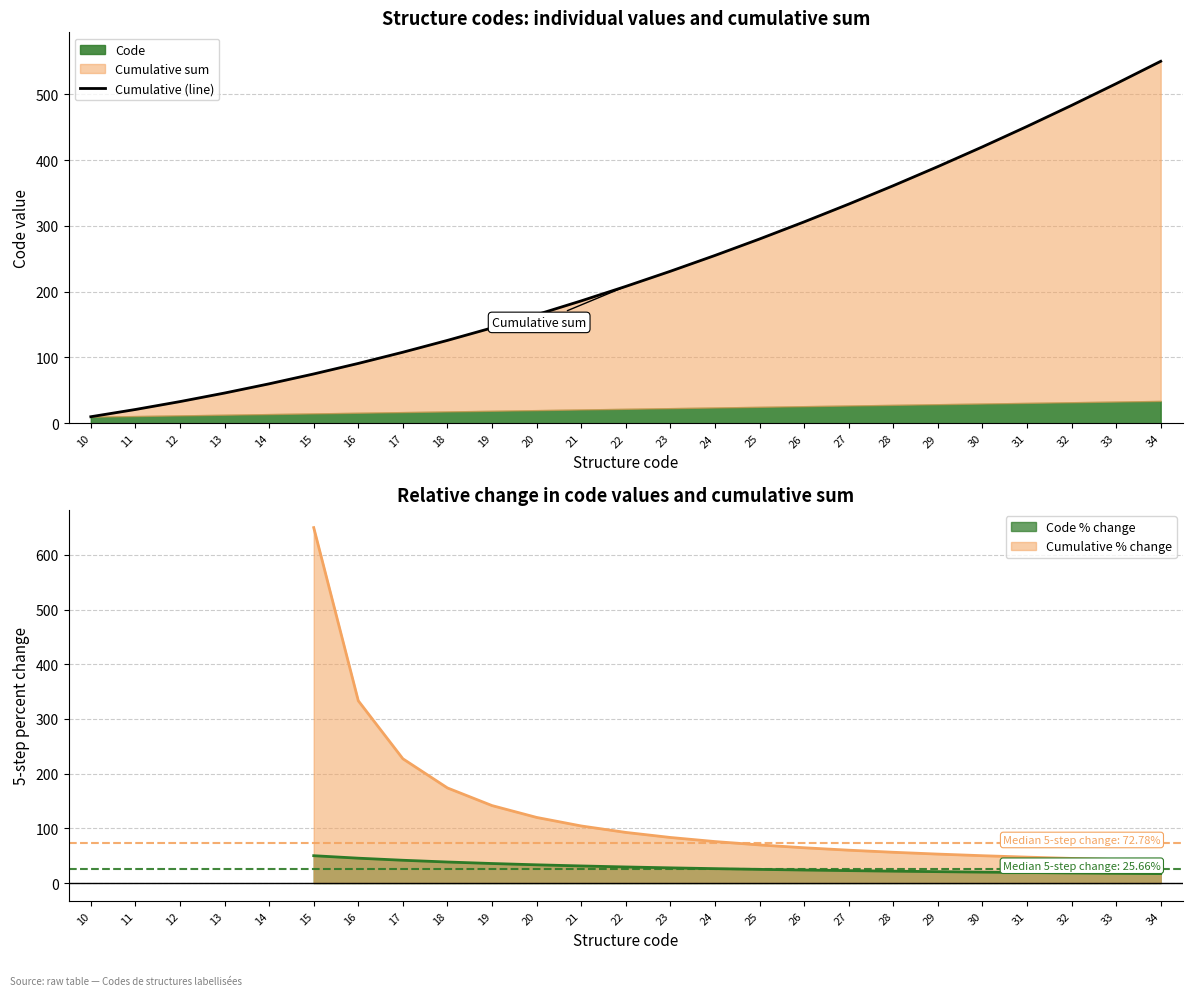

Which has a higher value, 23 or 21?

23